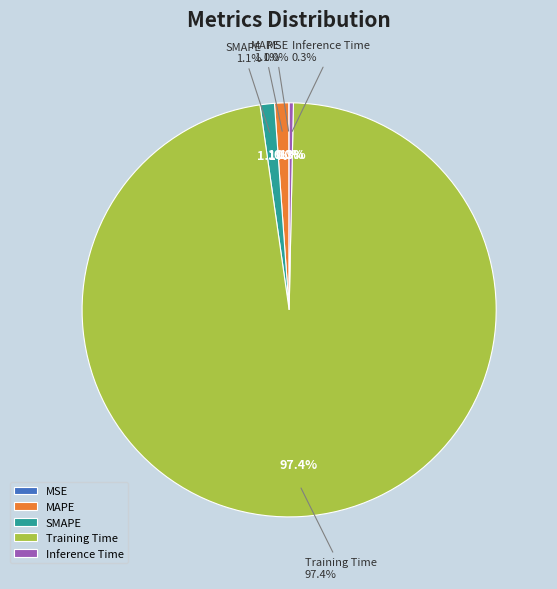

To the nearest percent, what is the difference between the Training Time and Inference Time slice percentages?

97%